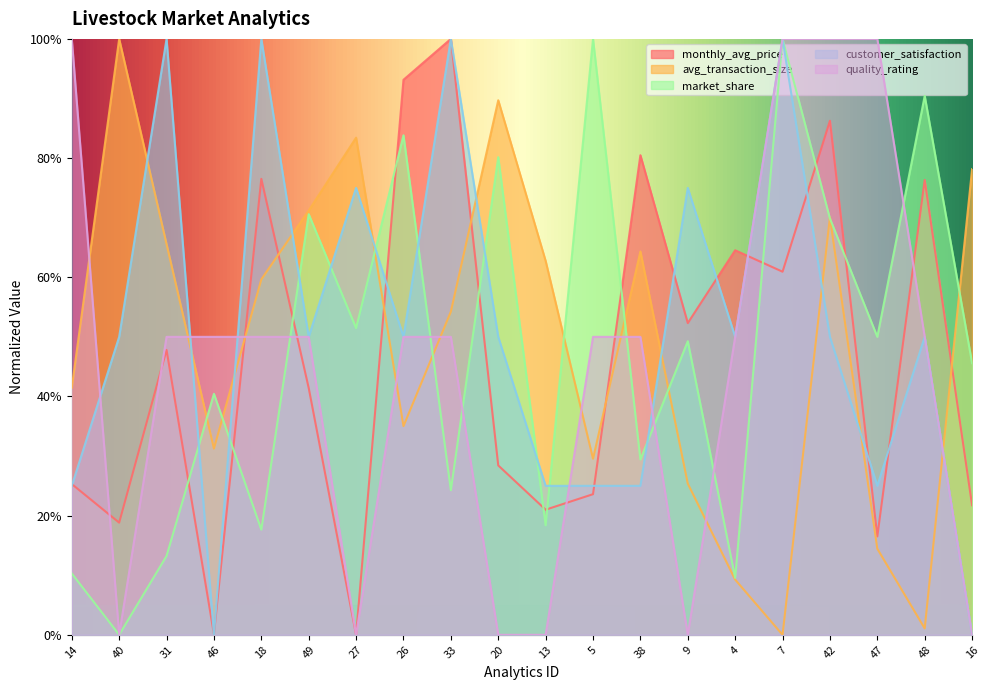

What is the total value across all series at 18?

3.0